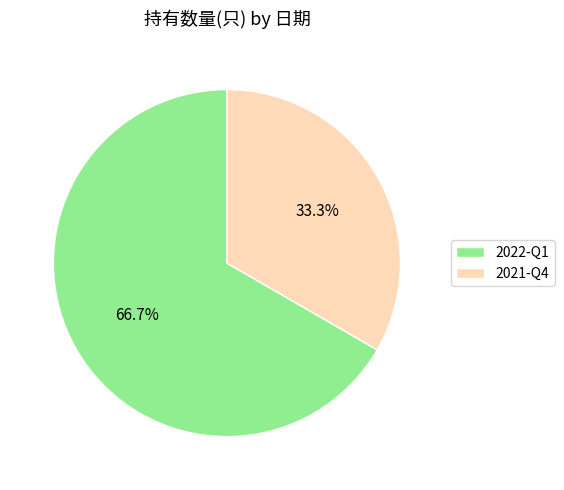

What is the total percentage of 2021-Q4 and 2022-Q1?

100.0%